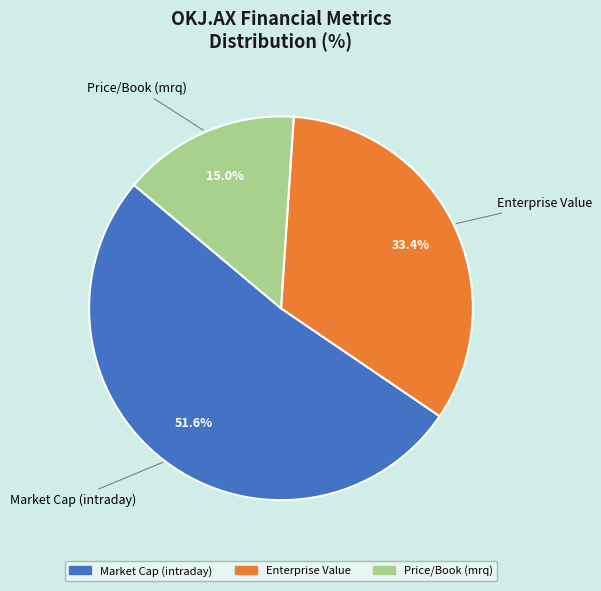

Is Price/Book (mrq) the majority of the pie?

No